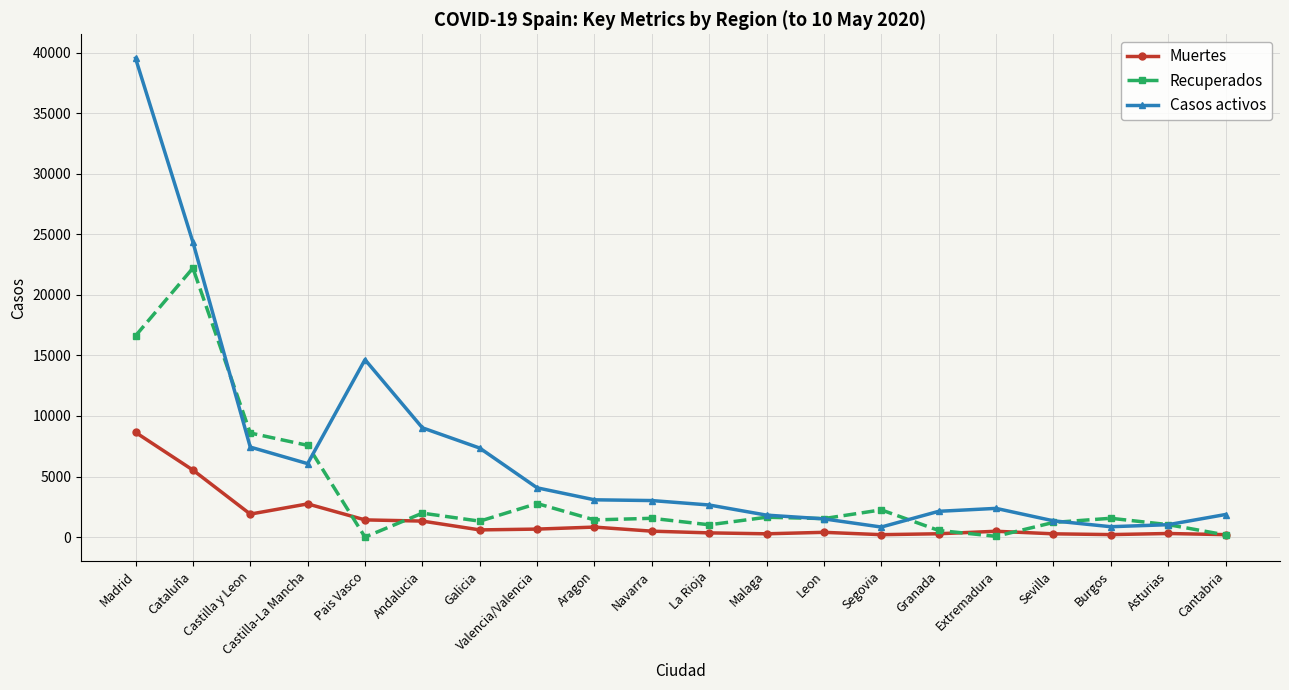

Count the number of data series in this chart.

3